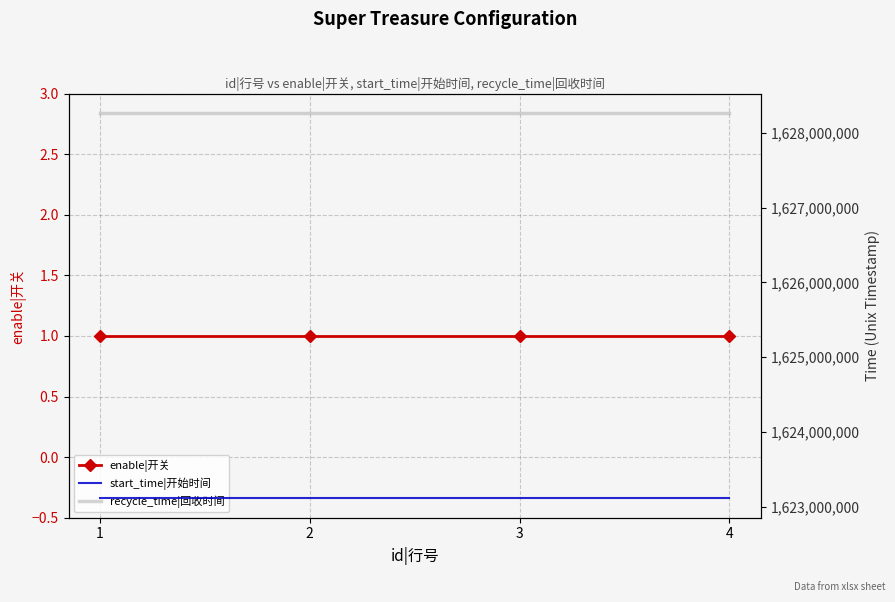

What is the value of the enable|开关 point at the 1st from the left?

1